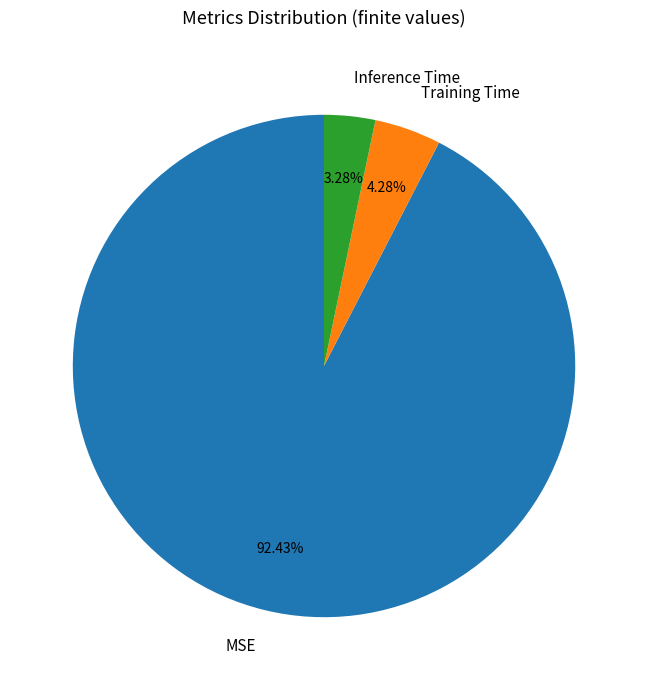

Does MSE account for over 50% of the chart?

Yes